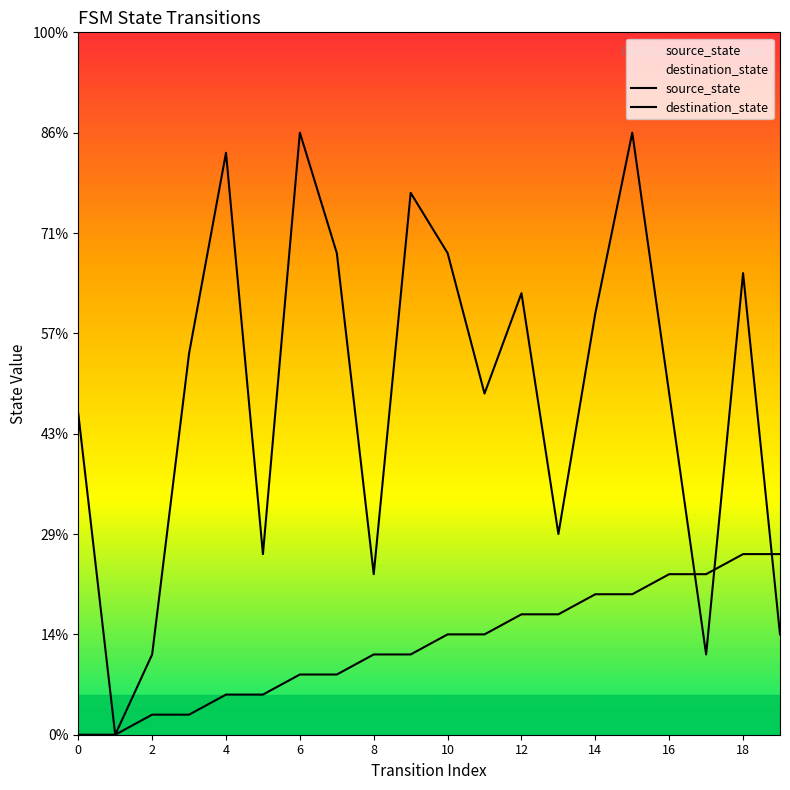

Is it true that destination_state equals 36 at 12?

False